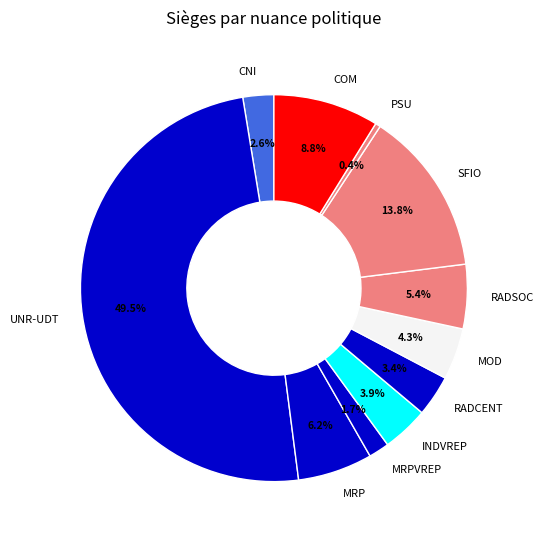

Which has a higher value, CNI or UNR-UDT?

UNR-UDT